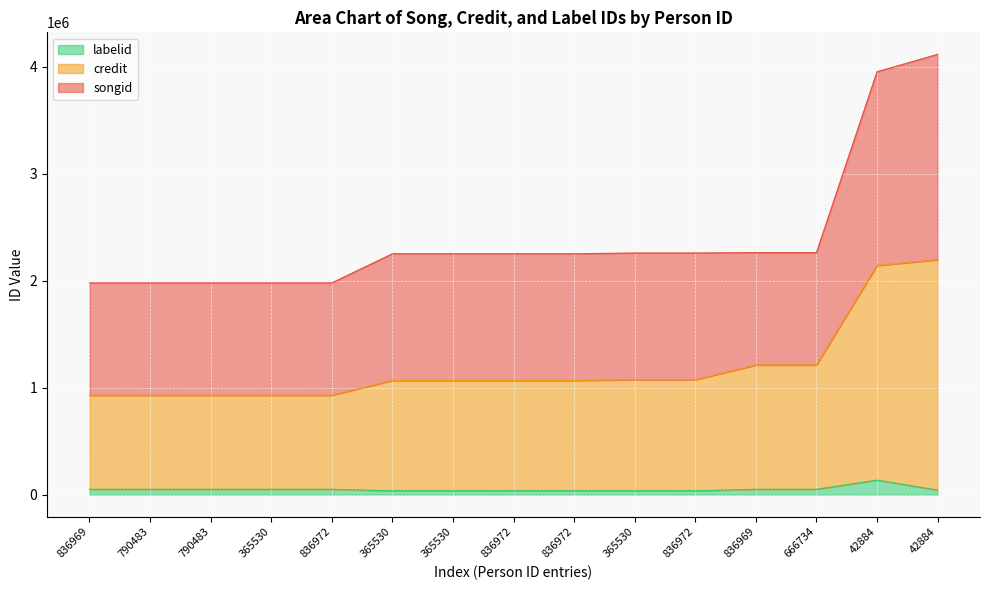

Which has a higher value, 365530 or 836969?

836969